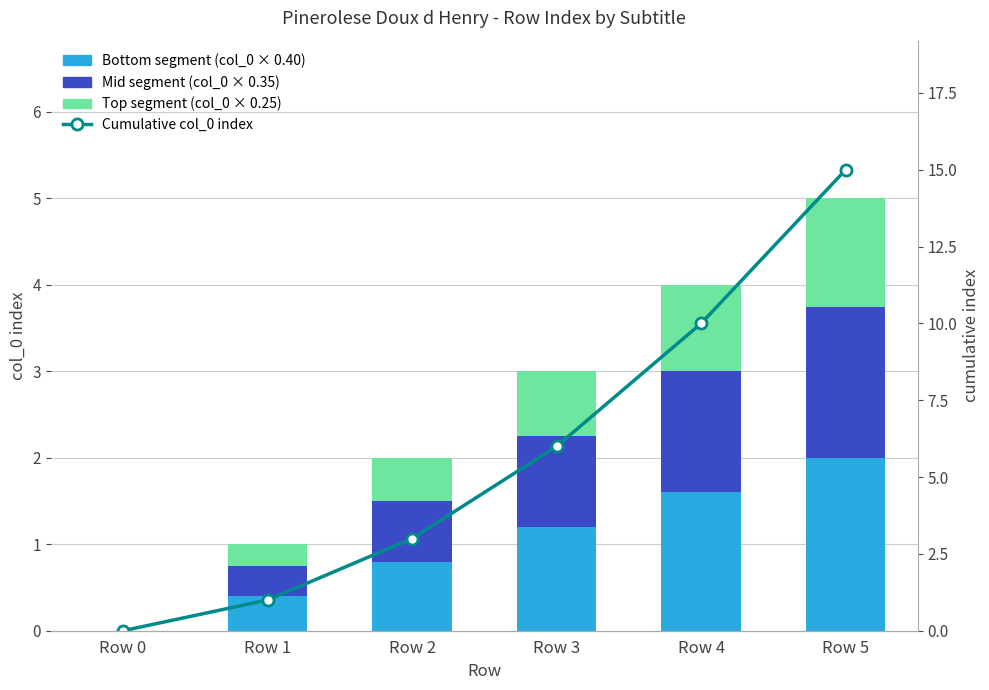

Rank the series at Row 5 from highest to lowest value.

Cumulative col_0 index, Bottom segment (col_0 × 0.40), Mid segment (col_0 × 0.35), Top segment (col_0 × 0.25)